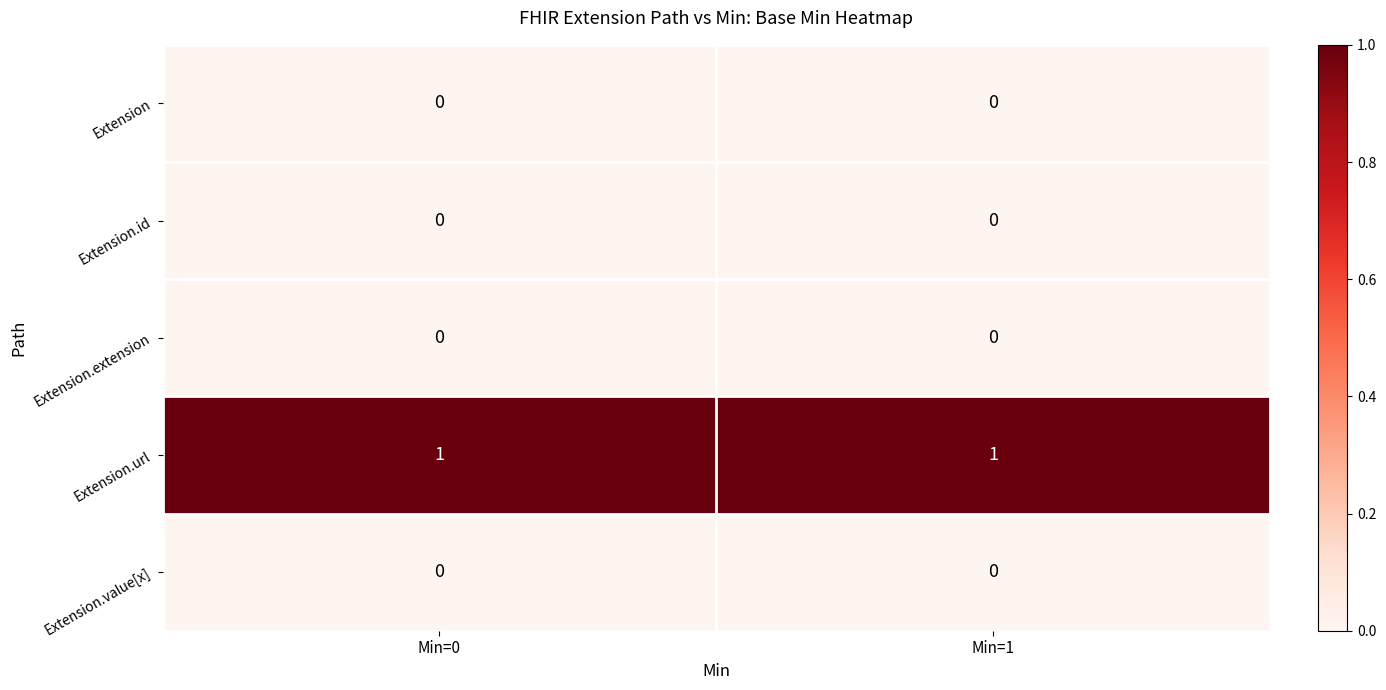

The value of Extension.id at Min=0 is 0. True or false?

True